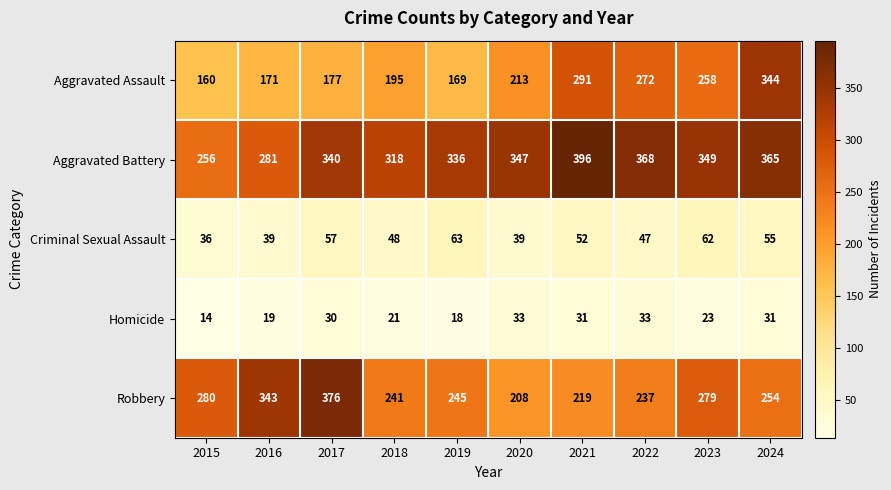

The value of Aggravated Assault at 2019 is 39. True or false?

False